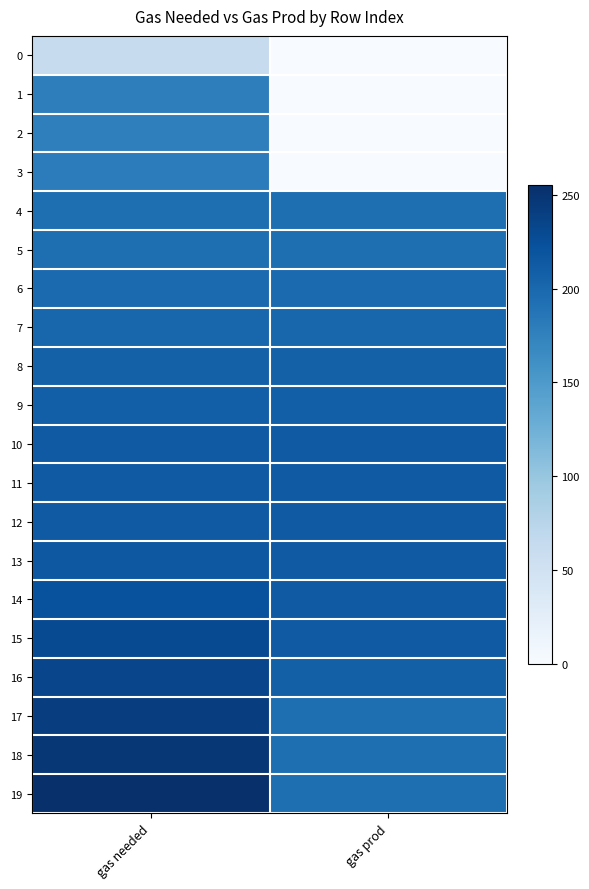

What is the difference between the highest and lowest values at gas needed?

193